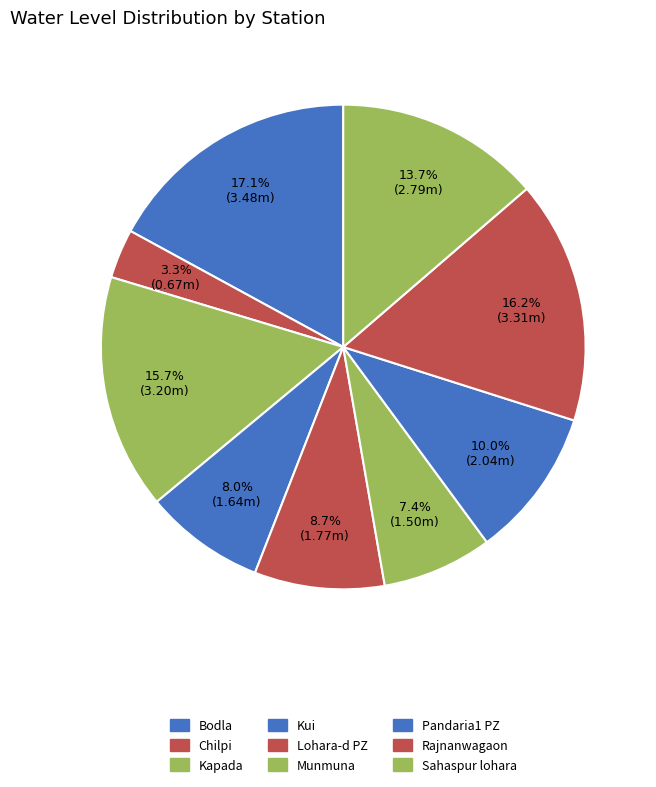

Which slice is the smallest?

Chilpi